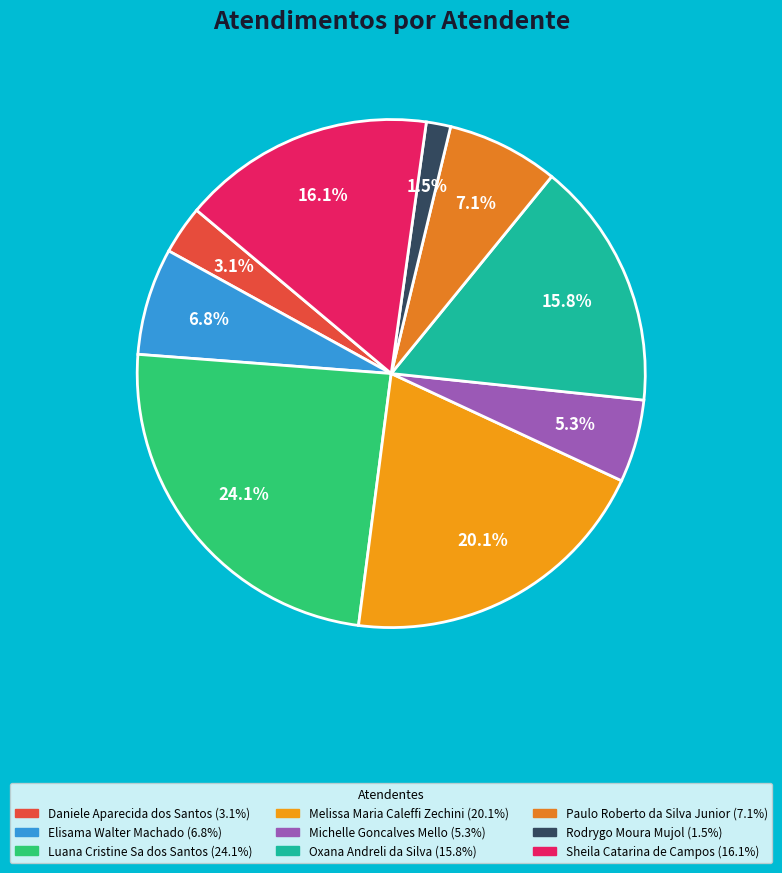

To the nearest percent, what percentage of the pie is Daniele Aparecida dos Santos?

3%